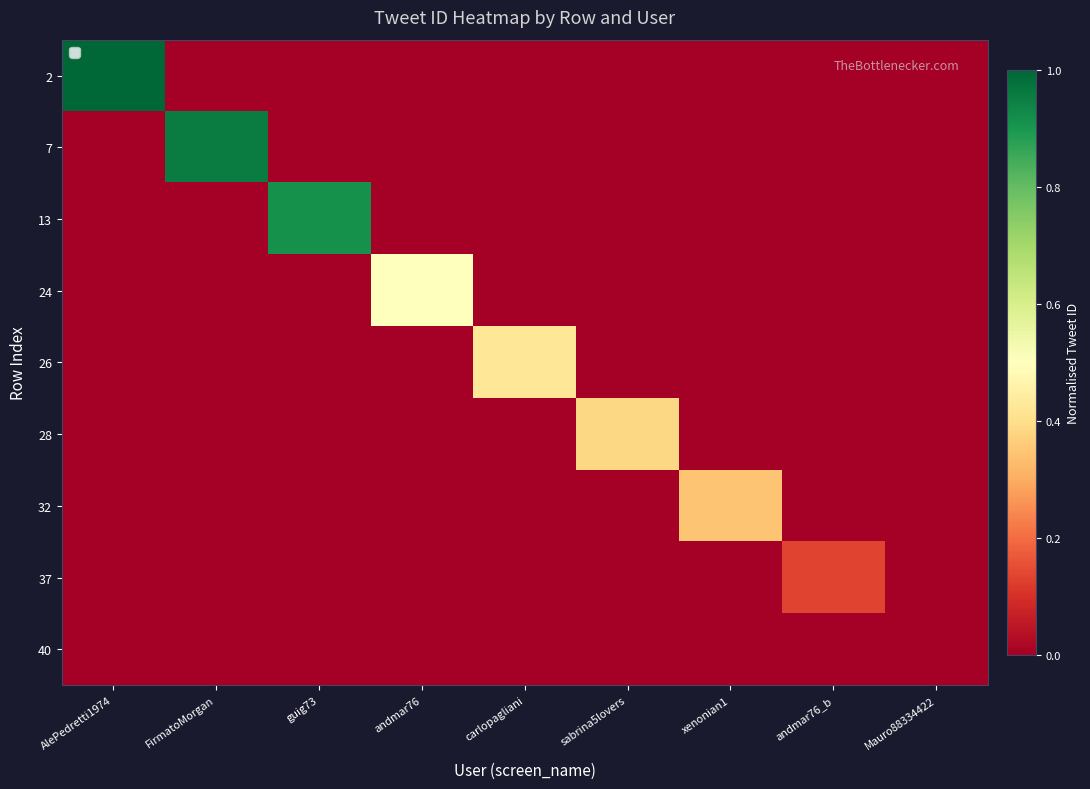

At how many categories does at least one series exceed 0?

8